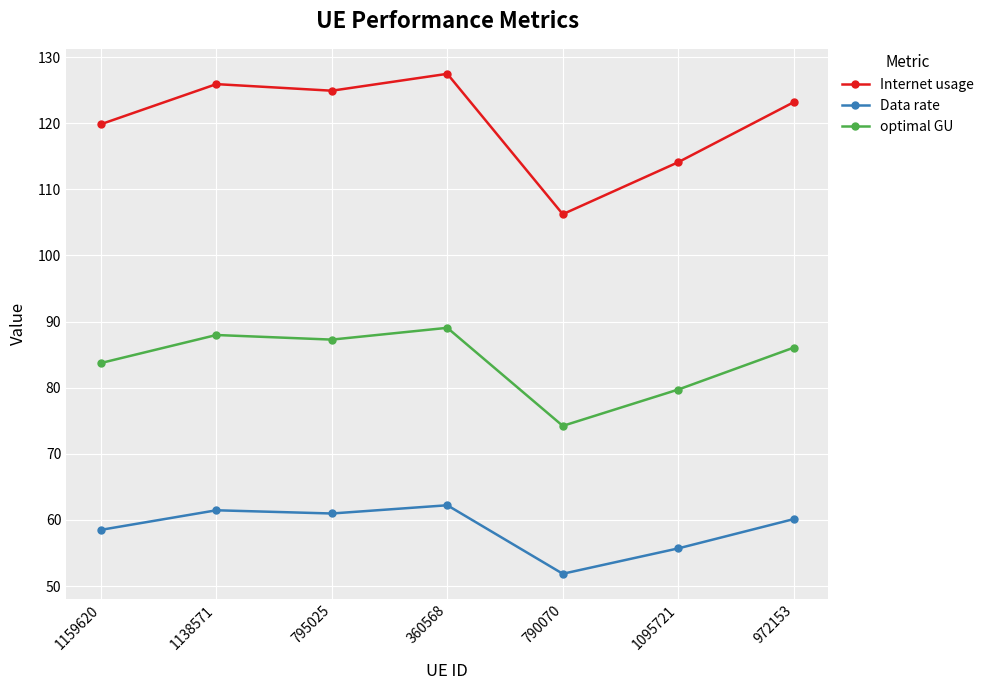

Rank the categories by optimal GU value from lowest to highest.

790070, 1095721, 1159620, 972153, 795025, 1138571, 360568